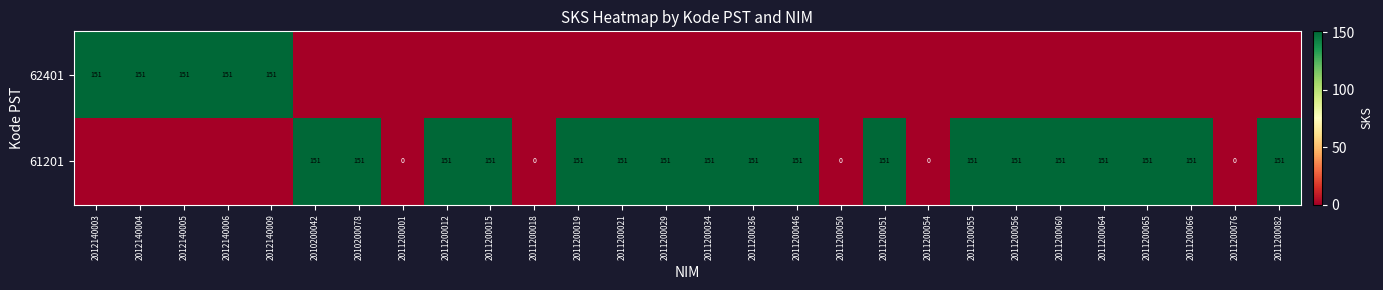

Which has a higher value, 2012140009 or 2012140006?

2012140009